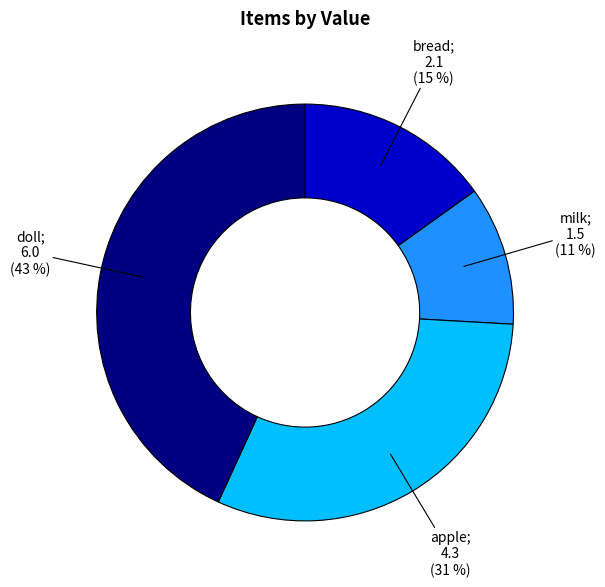

Is there a majority slice in this chart?

No